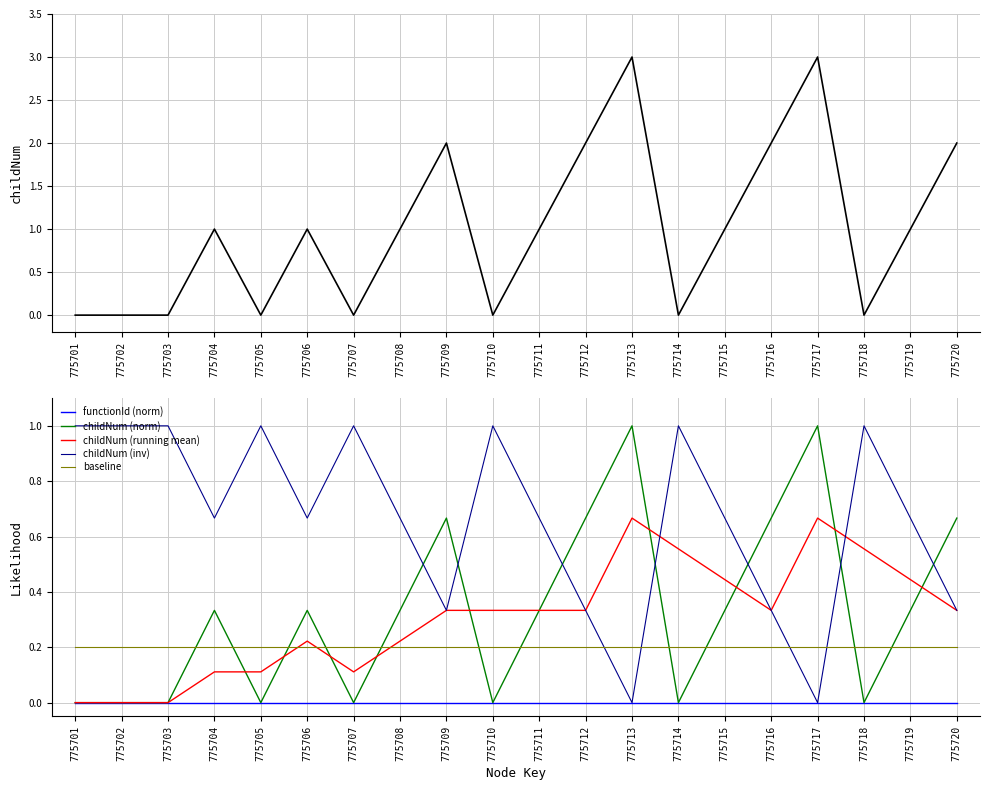

At which category does childNum (inv) reach its first local peak?

775705